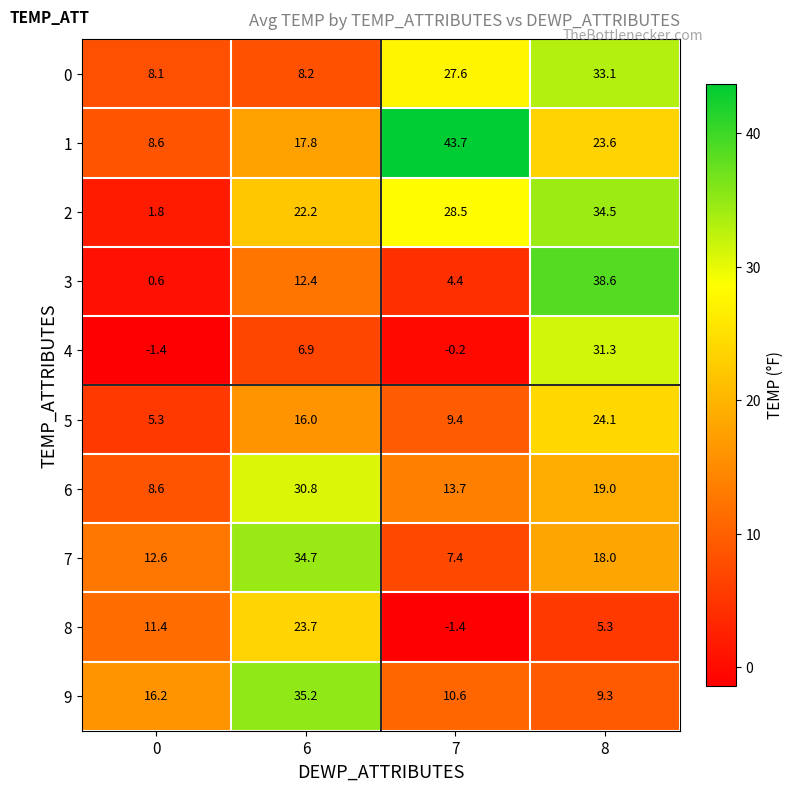

What is the sum of the 7 values at 0 and 7?

20.0